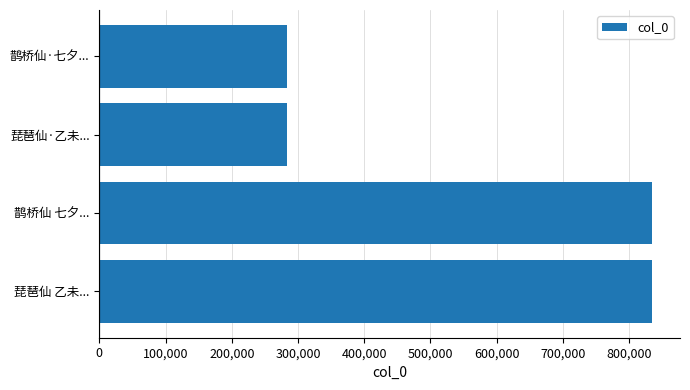

Which has a higher value, 琵琶仙·乙未... or 琵琶仙 乙未...?

琵琶仙 乙未...